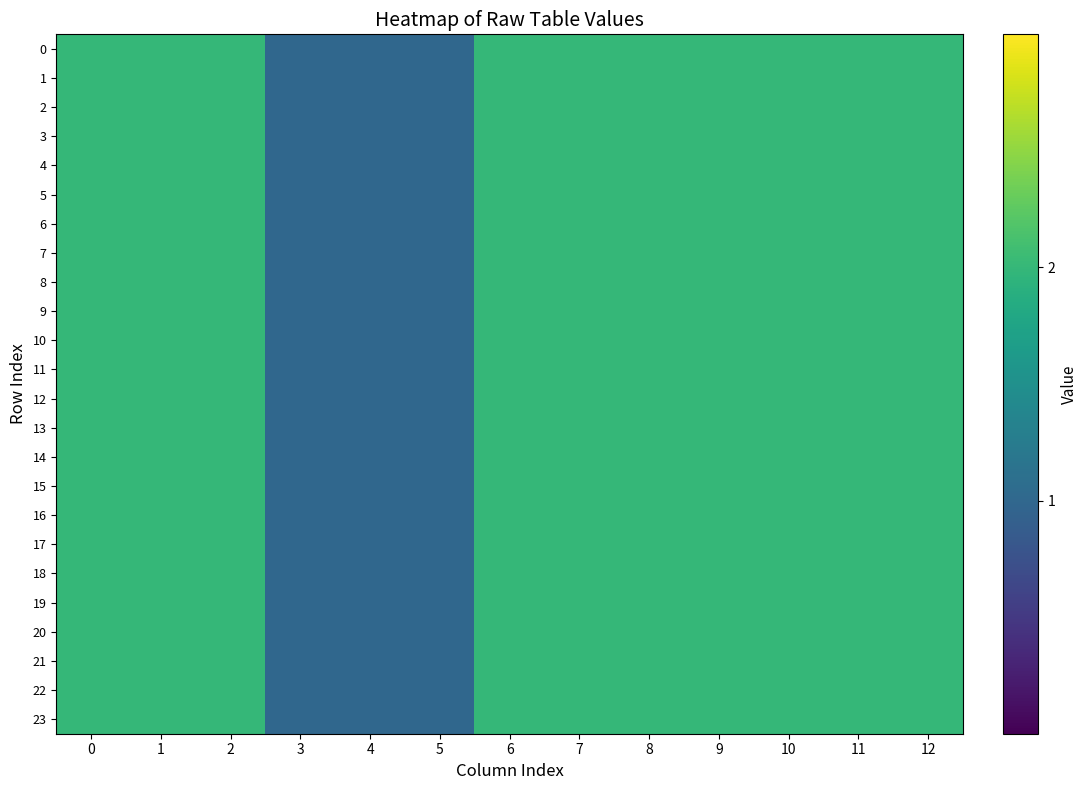

What is the total value across all series at 9?

48